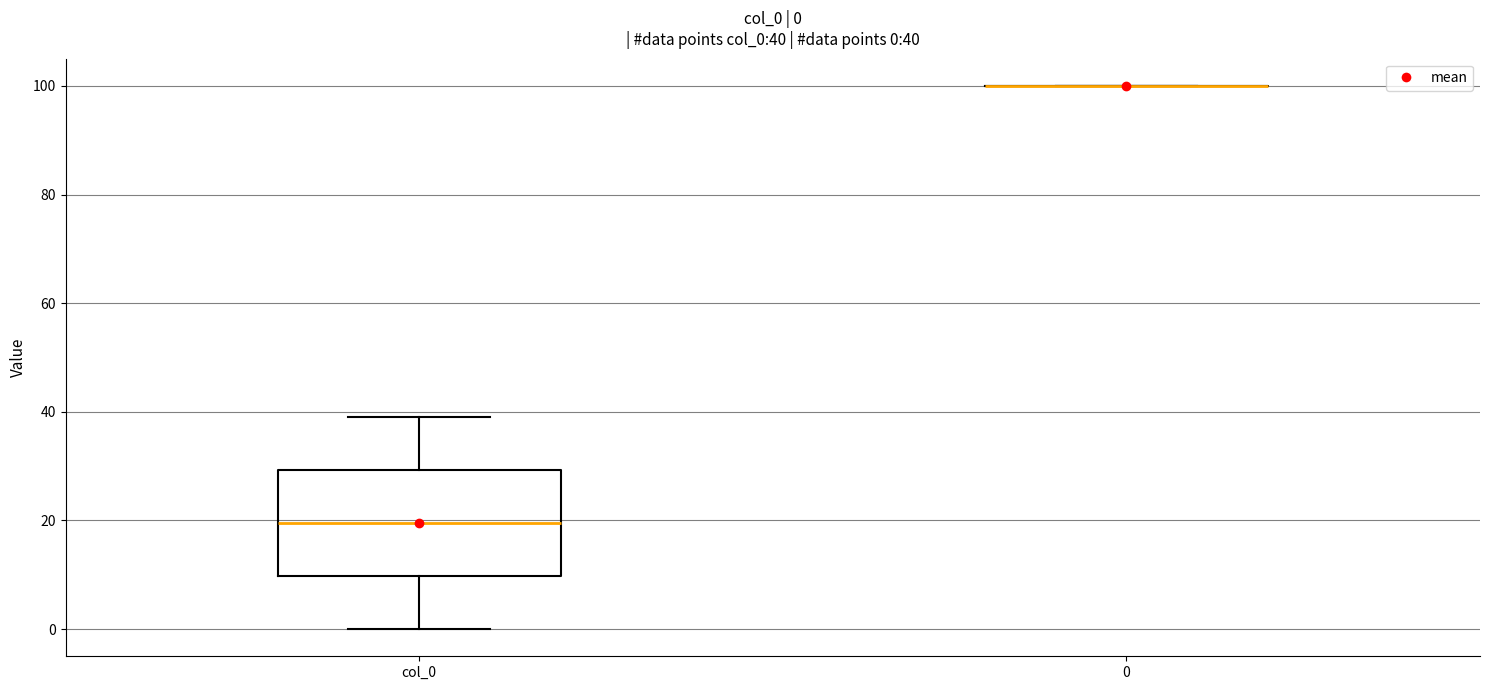

Which box is the tallest, from its lower edge to its upper edge?

col_0